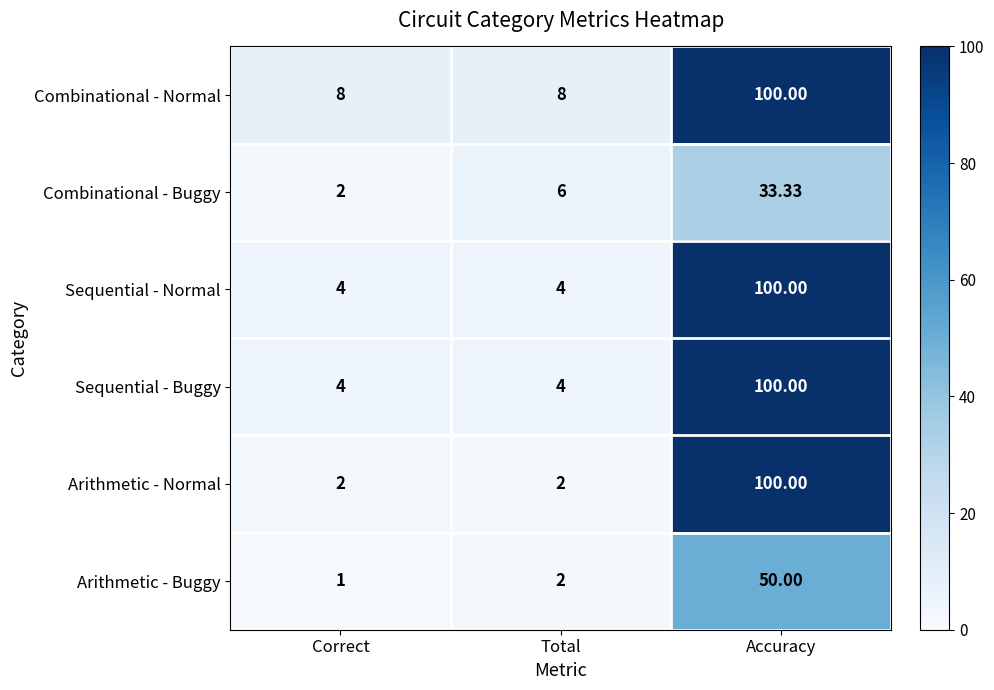

Between Correct and Total, which series saw the biggest shift?

Combinational - Buggy